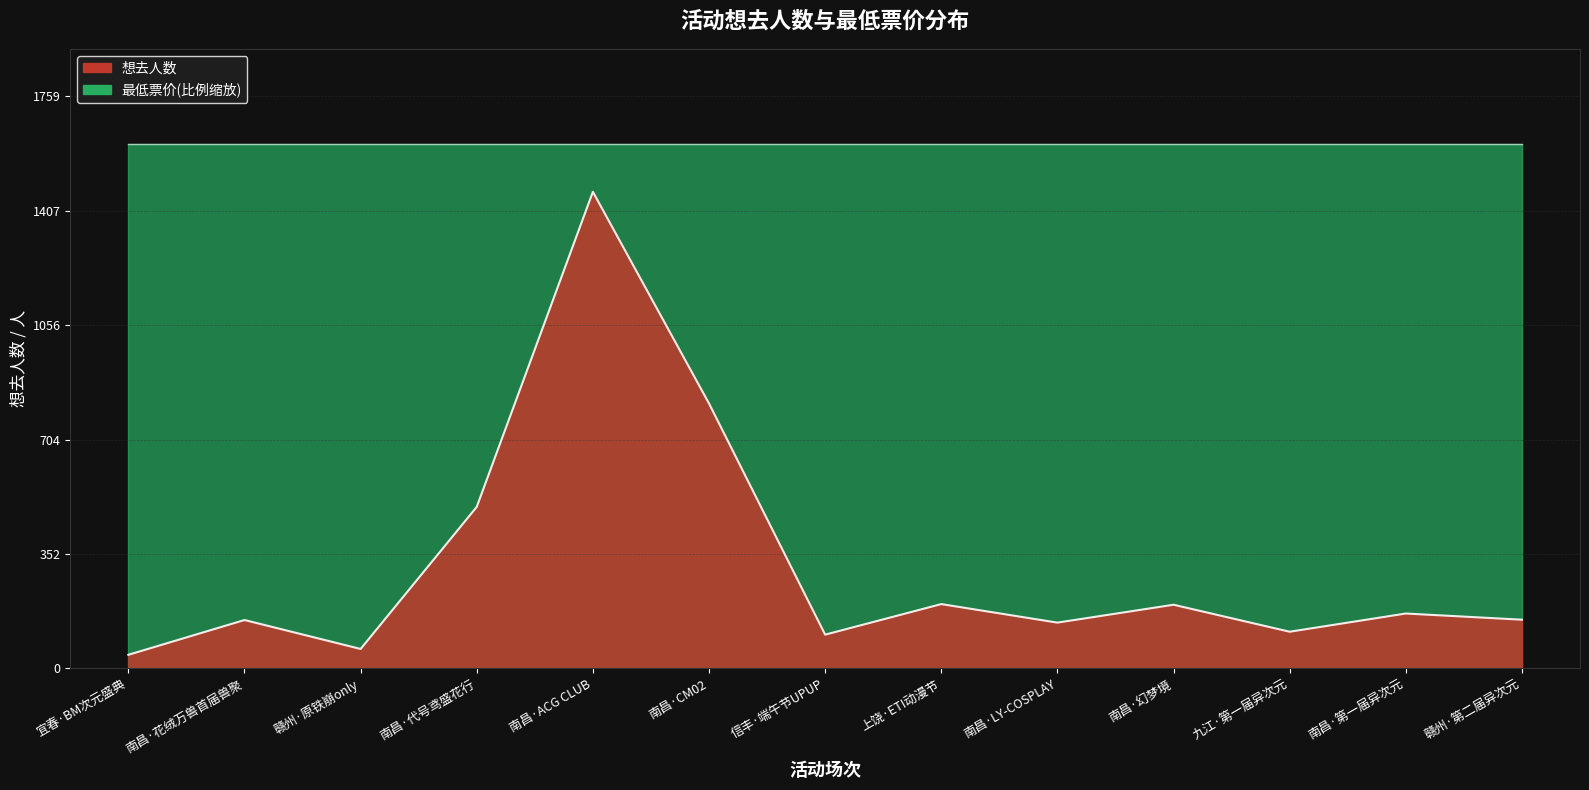

The chart shows a value of 1938 at 南昌·ACG CLUB. True or false?

False